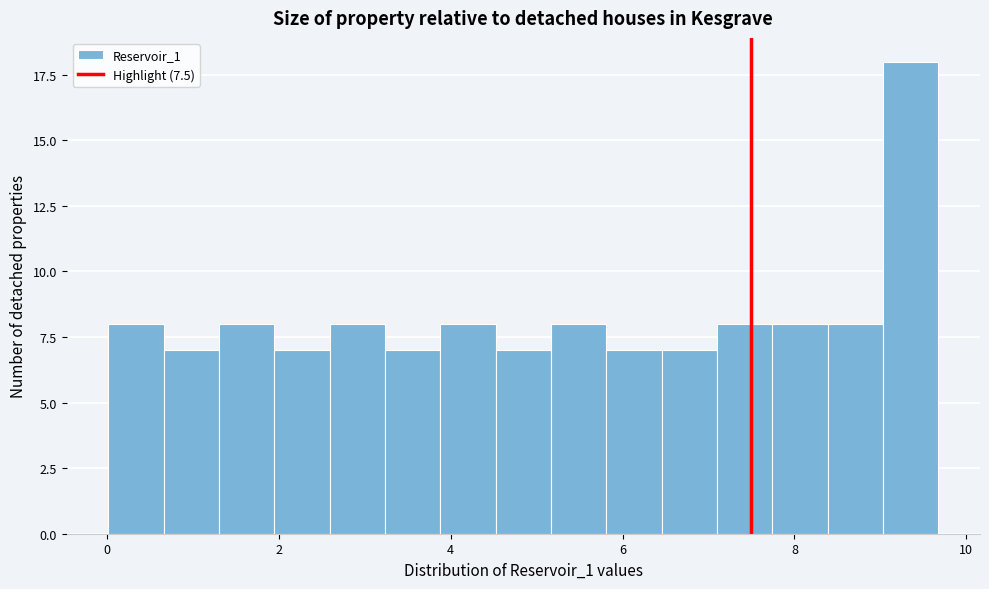

Around what value on the x-axis is the tallest bar? Give the approximate position of its centre, as read against the axis.

9.4